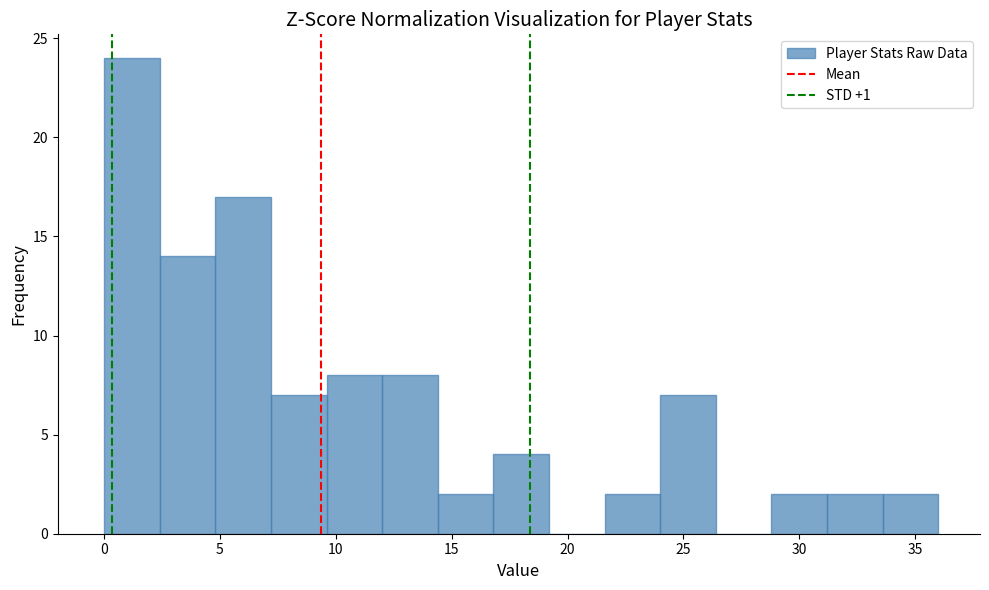

What is the height of the bar covering 21.6 to 24.0 on the x-axis? Neither the bar edges nor the heights are printed on the chart, so give them approximately, as read against the axes.

2